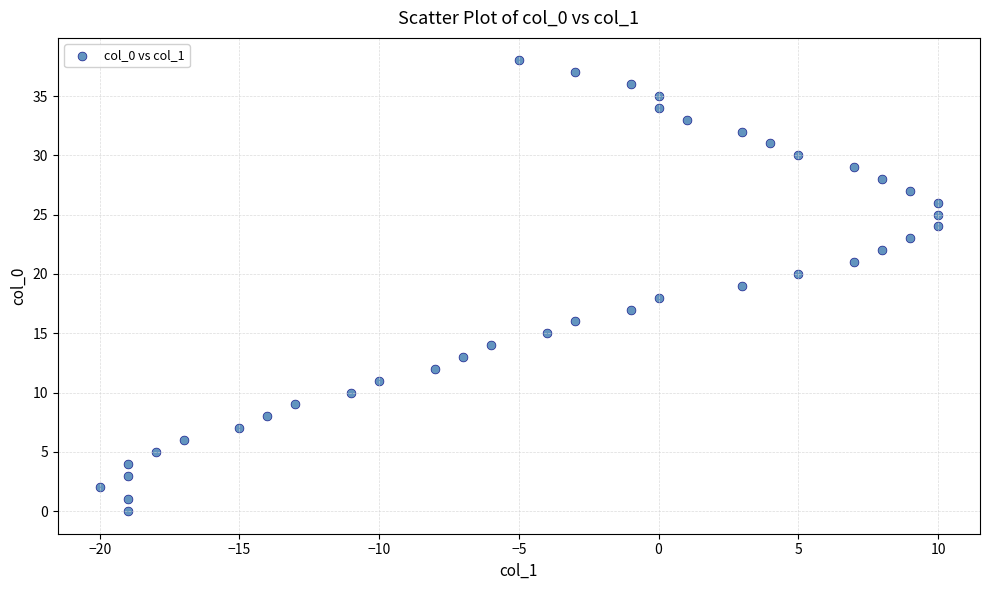

What is the range of Y values (max minus min)?

38